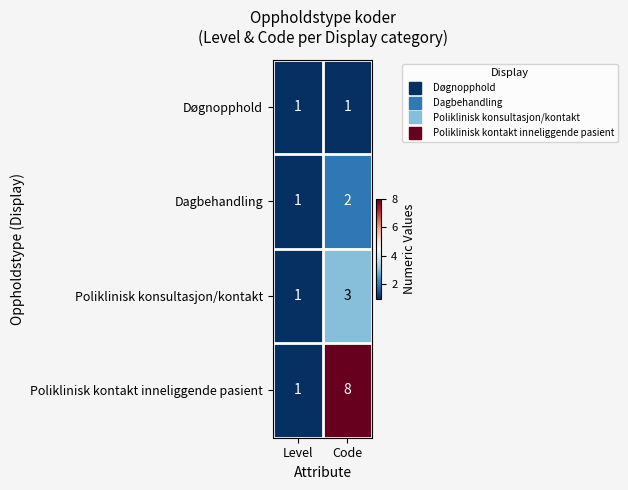

Which series has the largest total across all categories?

Poliklinisk kontakt inneliggende pasient